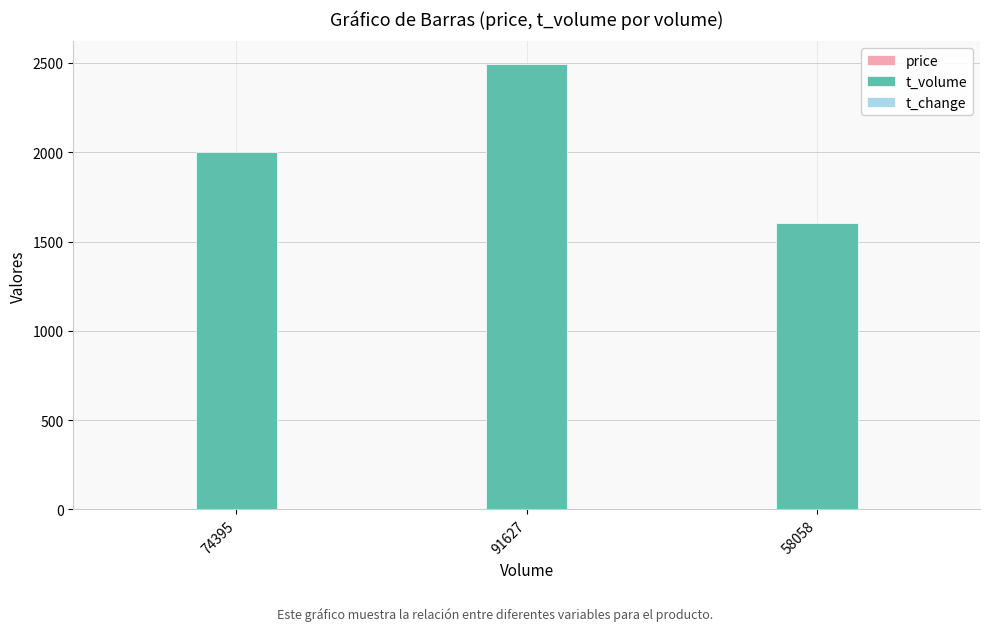

At which label is t_volume closest to 2049?

74395